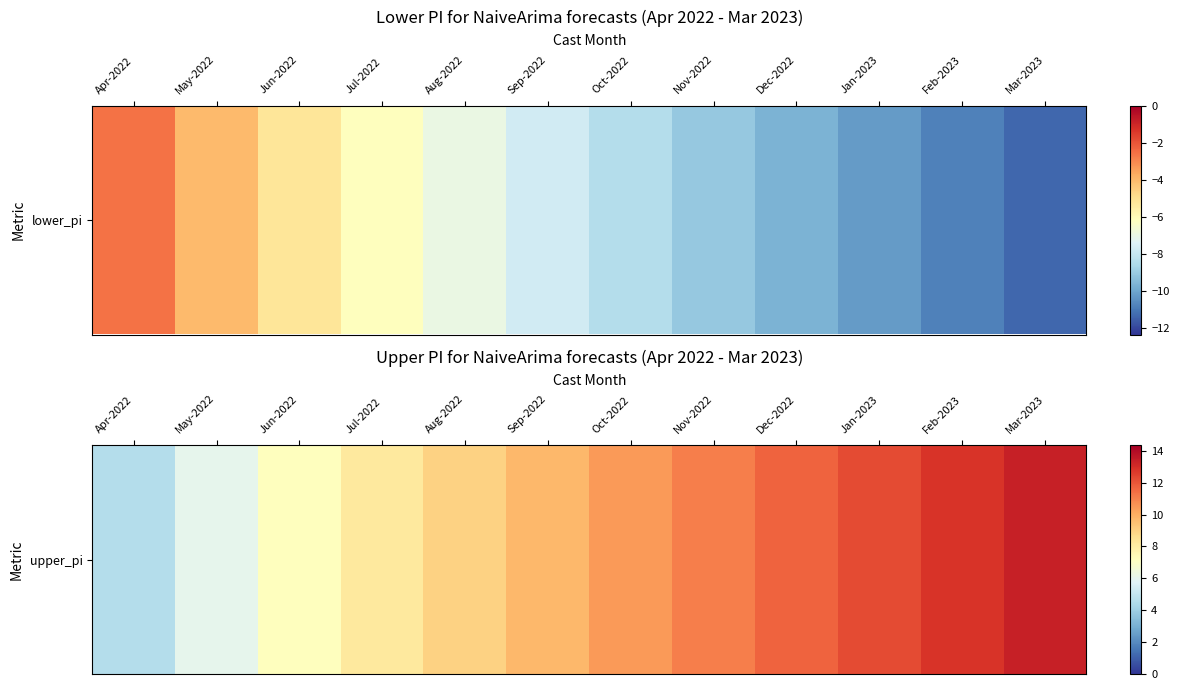

What is the smallest value displayed?

4.6